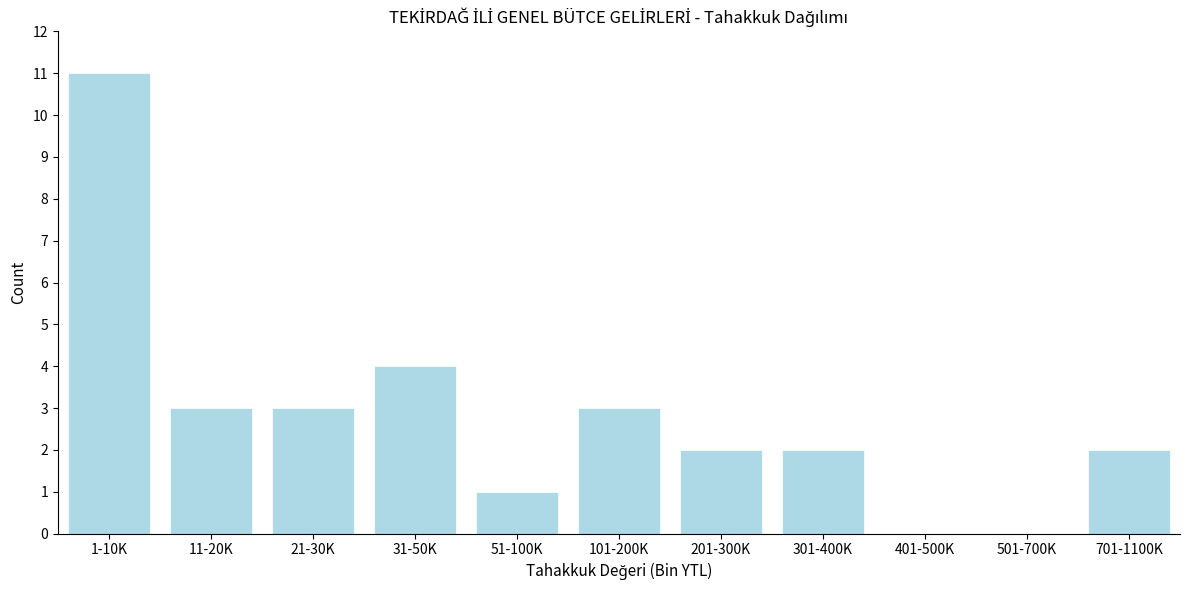

Reading left to right, list all the values displayed in this chart.

1-10K=11	11-20K=3	21-30K=3	31-50K=4	51-100K=1	101-200K=3	201-300K=2	301-400K=2	401-500K=0	501-700K=0	701-1100K=2